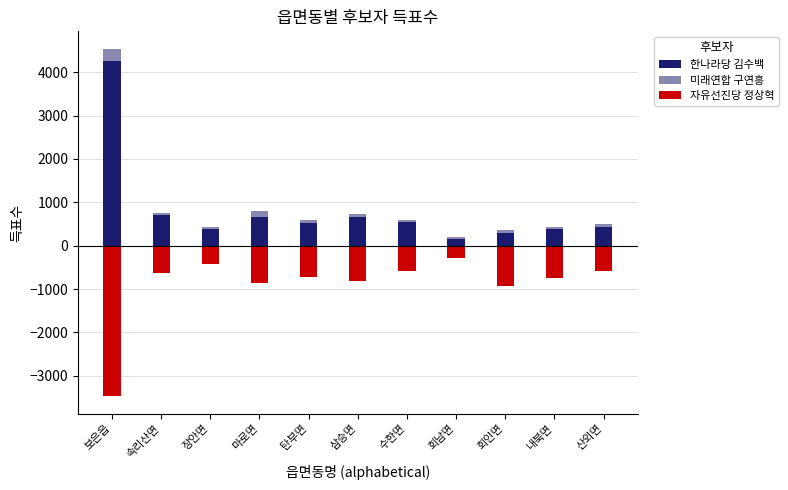

What is the label of the 2nd bar from the left?

속리산면